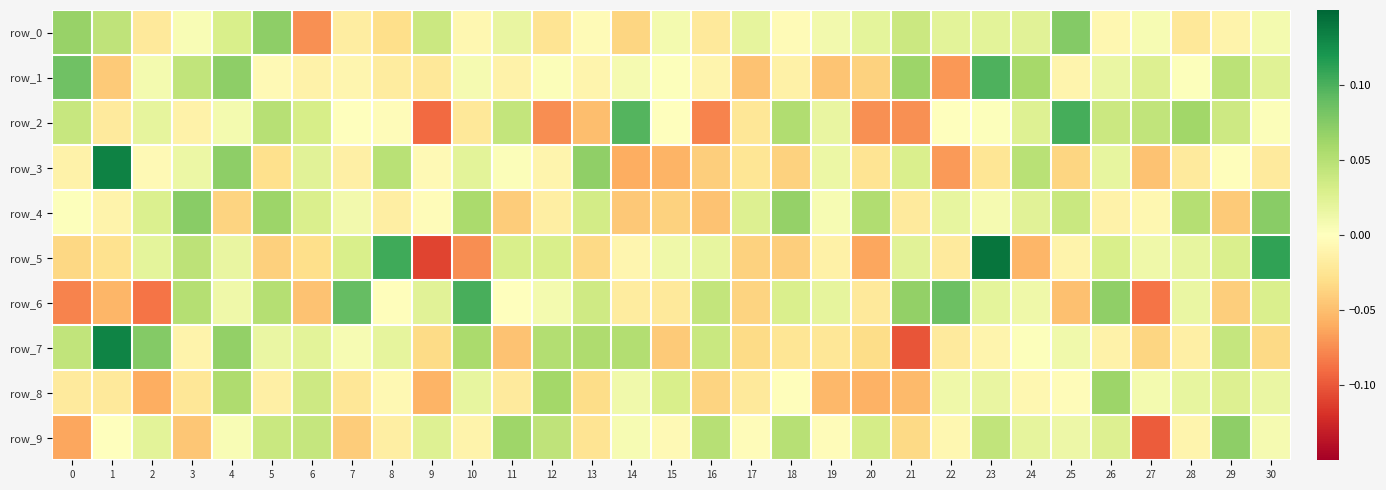

Rank the series by their maximum value, from highest to lowest.

row_5, row_3, row_7, row_2, row_6, row_1, row_0, row_4, row_9, row_8